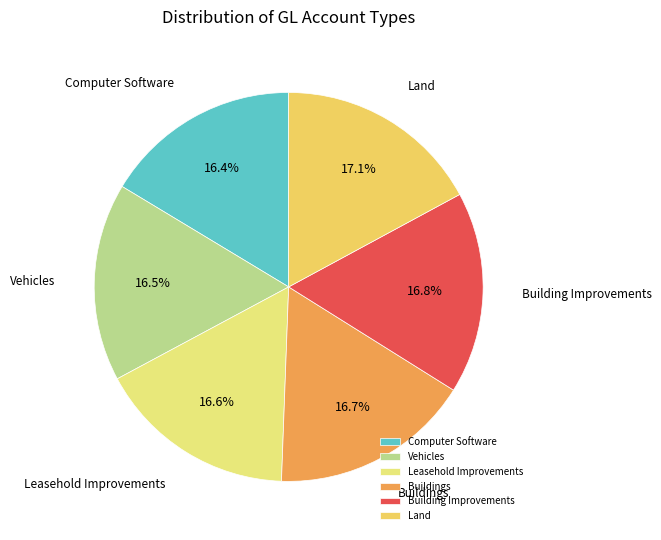

Count the number of slices in the pie.

6